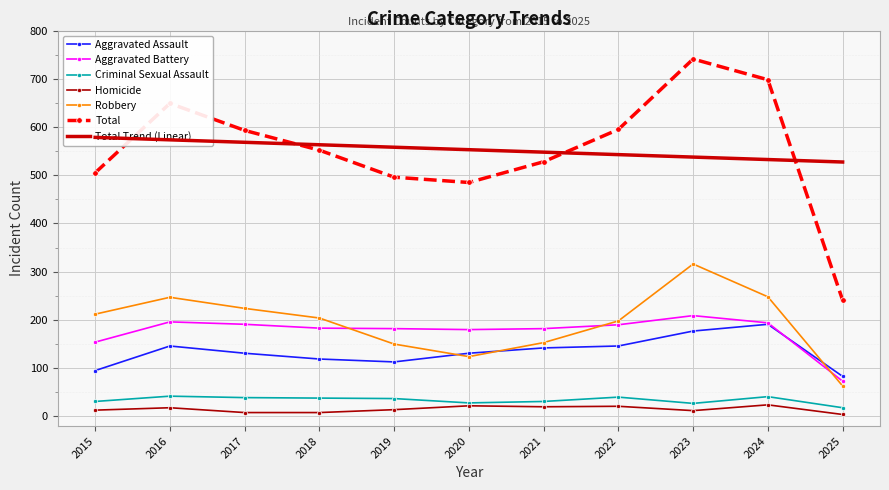

Reading left to right, transcribe all the data shown in this chart.

Aggravated Assault: 95	146	131	119	113	131	142	146	177	191	83
Aggravated Battery: 154	196	191	183	182	180	182	190	209	194	73
Criminal Sexual Assault: 31	42	39	38	37	28	31	40	27	41	18
Homicide: 13	18	8	8	14	22	20	21	12	24	4
Robbery: 212	247	224	204	150	124	153	198	316	248	63
Total: 505	649	593	552	496	485	528	595	741	698	241